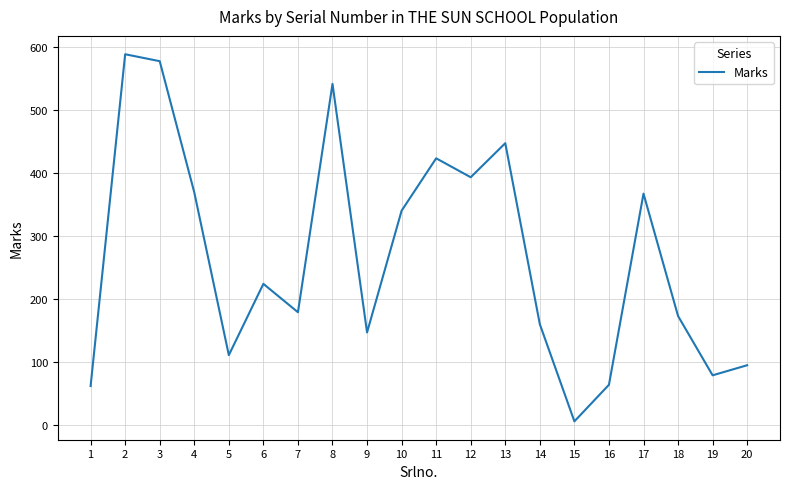

Where does the data first go above 224?

2